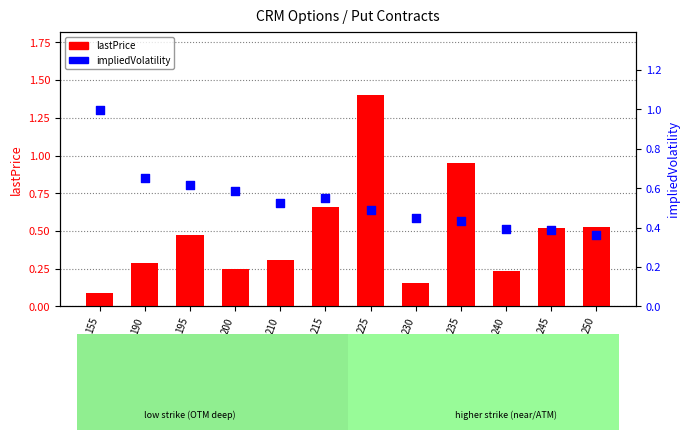

What is the total value across all series at 235?

1.4